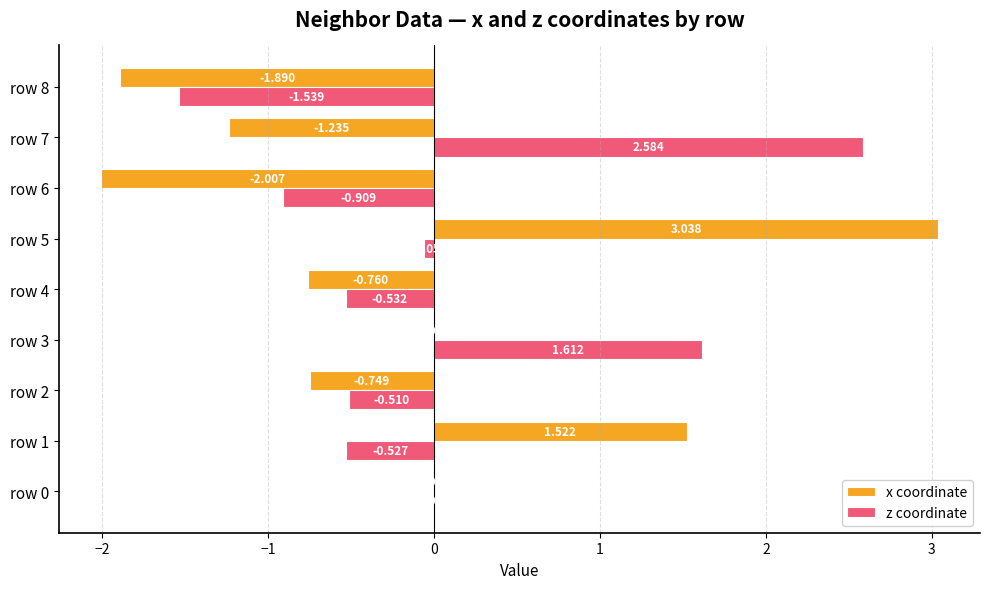

Which series changed the most between row 2 and row 7?

z coordinate